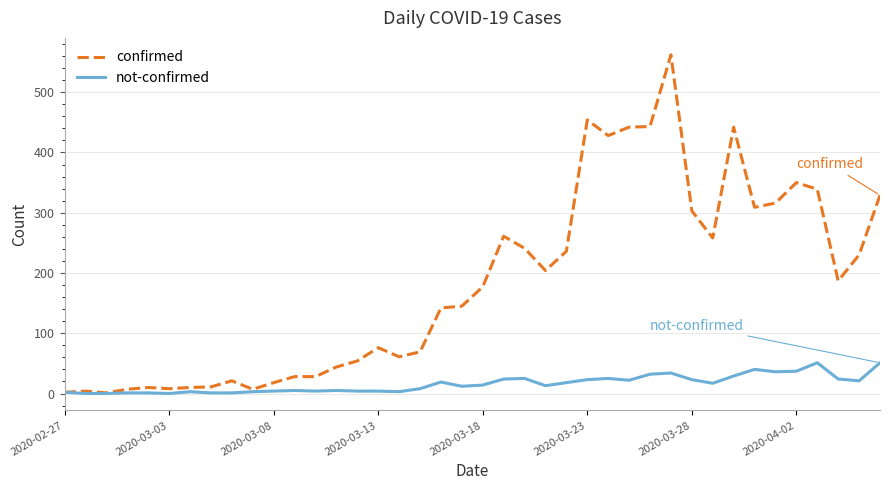

Which series has the largest total across all categories?

confirmed